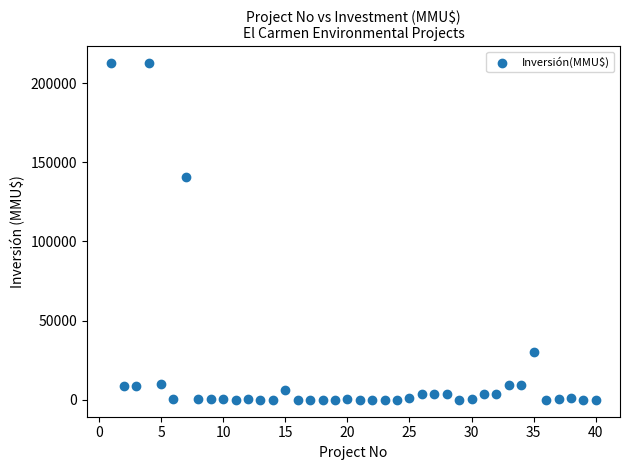

What is the range of X values (max minus min)?

39